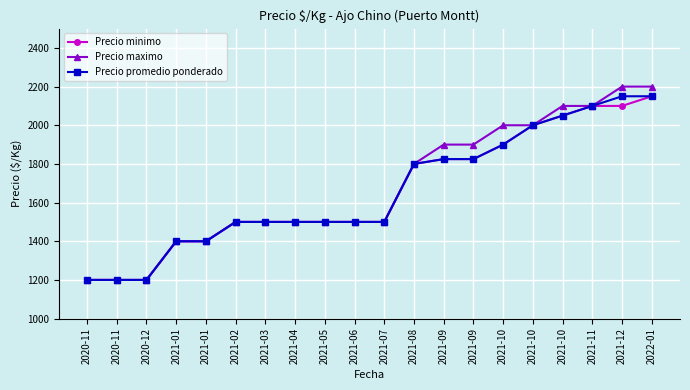

At which label does Precio maximo reach its peak?

2021-12